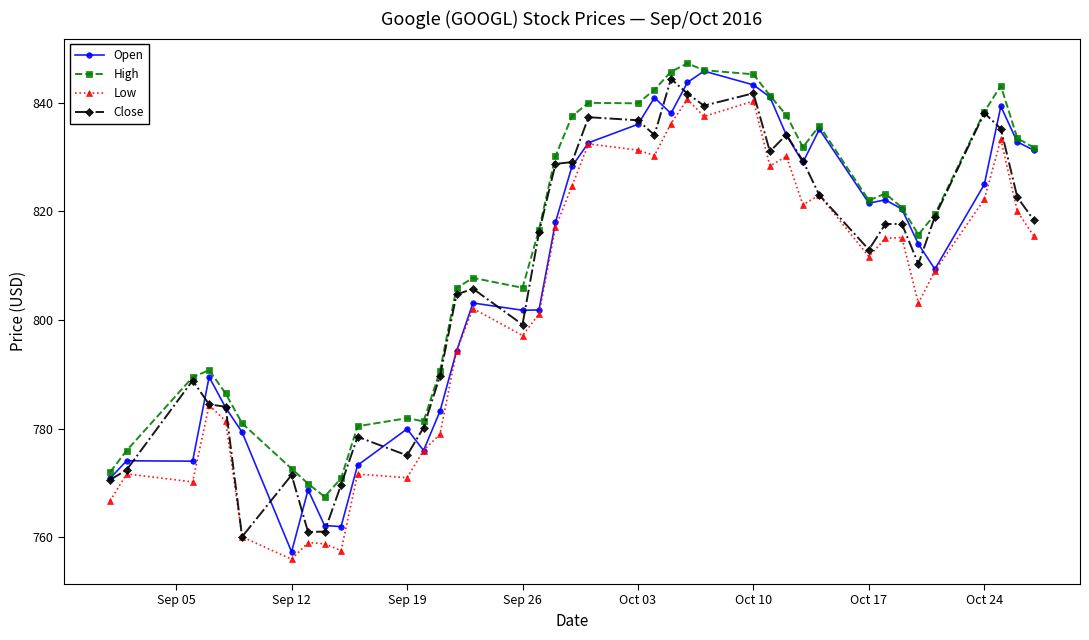

What is the lowest value of the Low series?

756.0